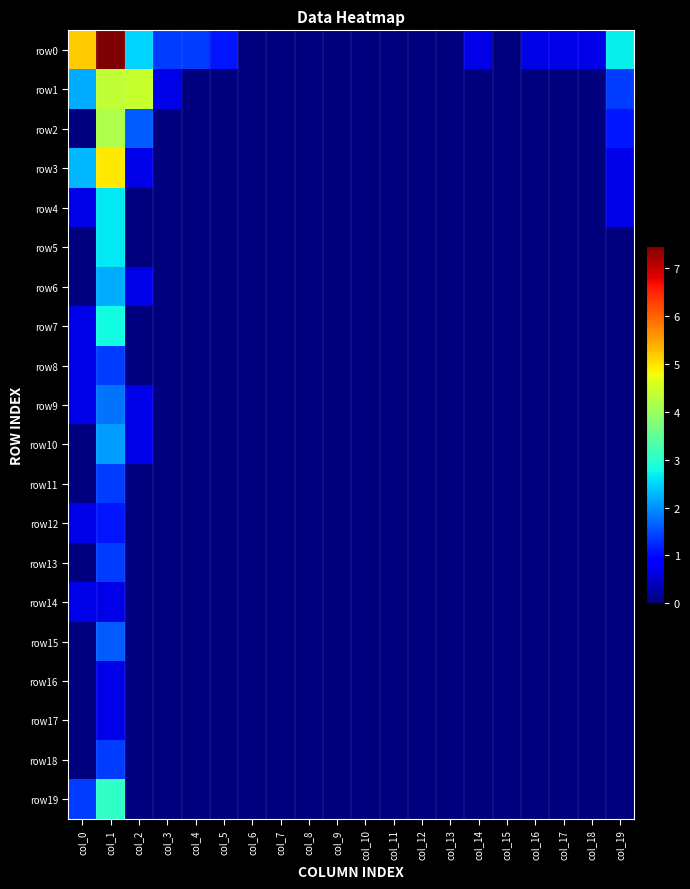

List the series in order of their peak value, highest first.

row0, row3, row1, row2, row19, row7, row4, row5, row6, row10, row9, row15, row8, row11, row13, row18, row12, row14, row16, row17